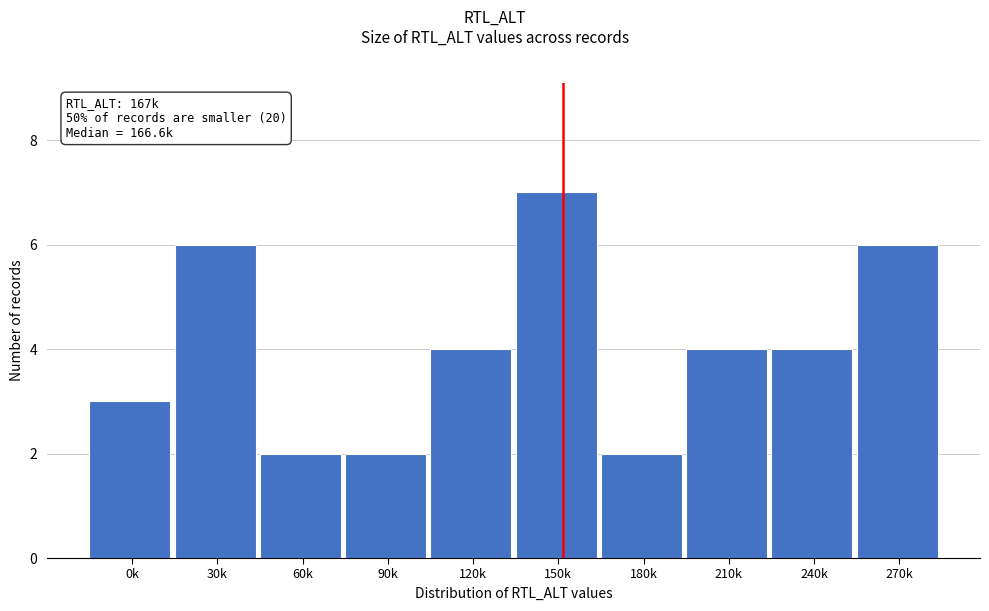

Reading left to right, list all the values displayed in this chart.

0k=3	30k=6	60k=2	90k=2	120k=4	150k=7	180k=2	210k=4	240k=4	270k=6